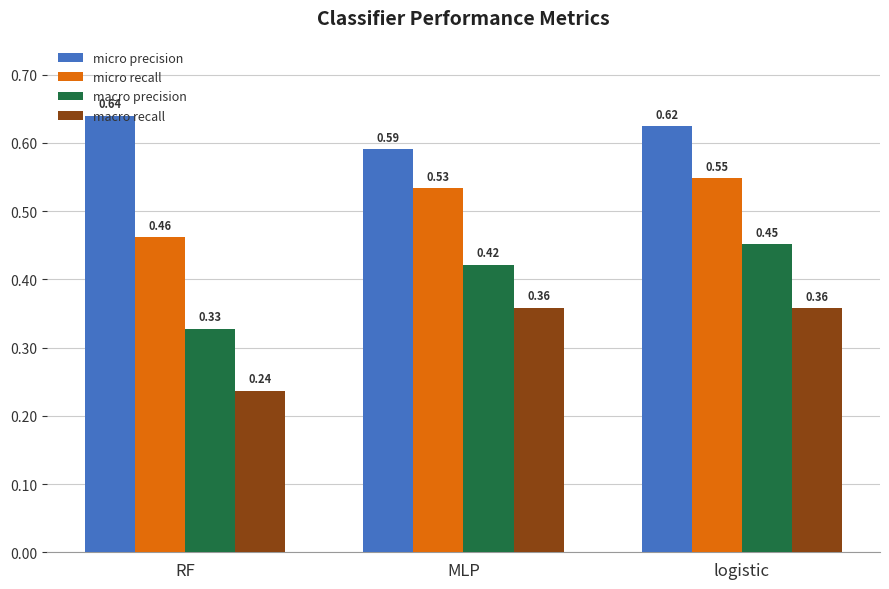

List the labels in order of macro precision value, smallest first.

RF, MLP, logistic